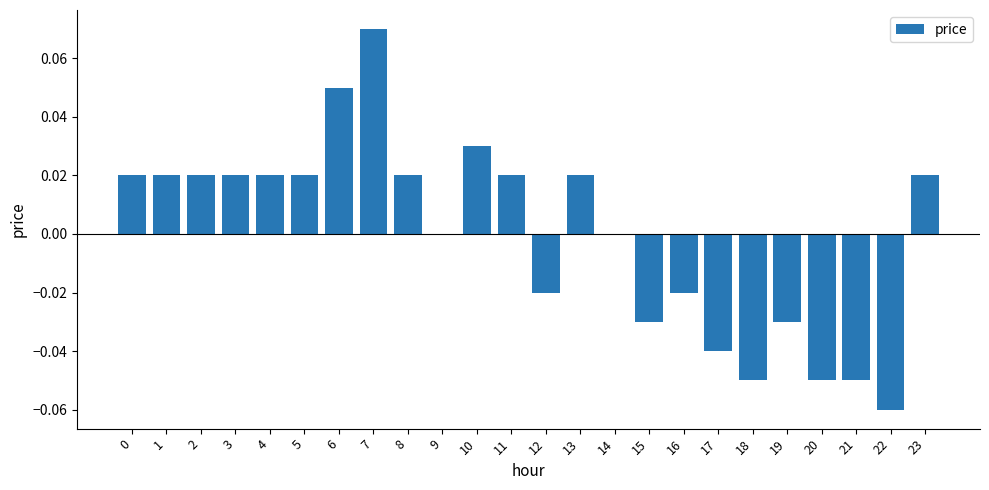

The chart shows a value of -0.0 at 12. True or false?

True